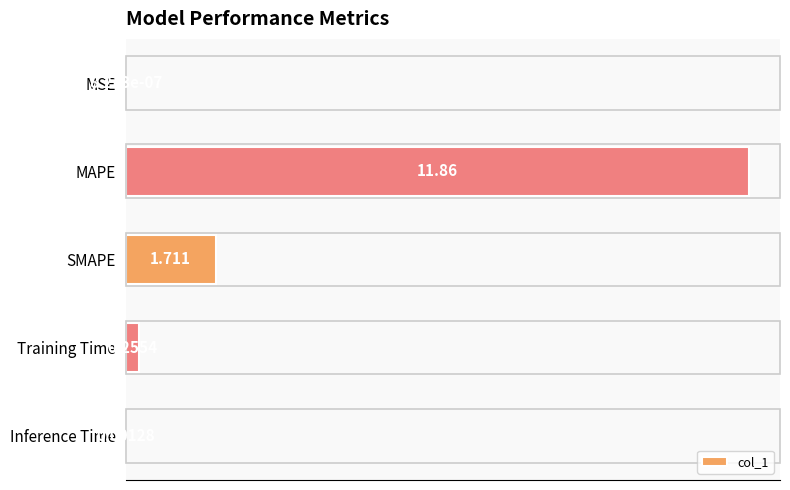

Are the bars horizontal?

Yes